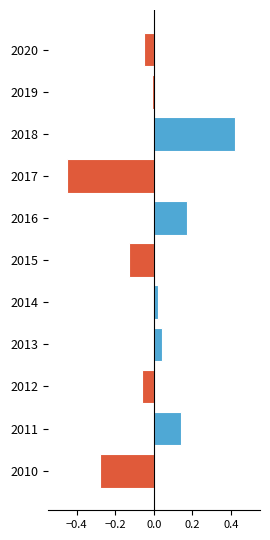

Rank the categories by value from lowest to highest.

2017, 2010, 2015, 2012, 2020, 2019, 2014, 2013, 2011, 2016, 2018